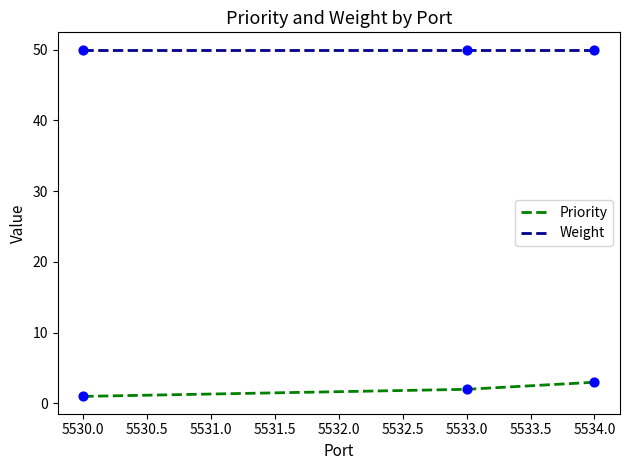

What are all the series names shown in the legend?

Priority, Weight